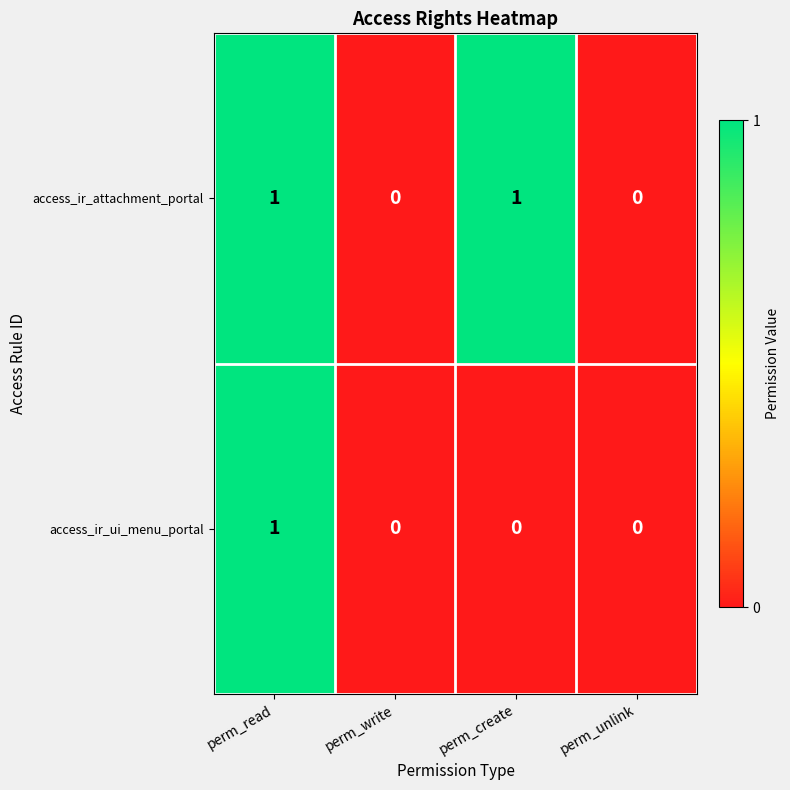

True or false: access_ir_ui_menu_portal has a value of 0 at perm_unlink.

True